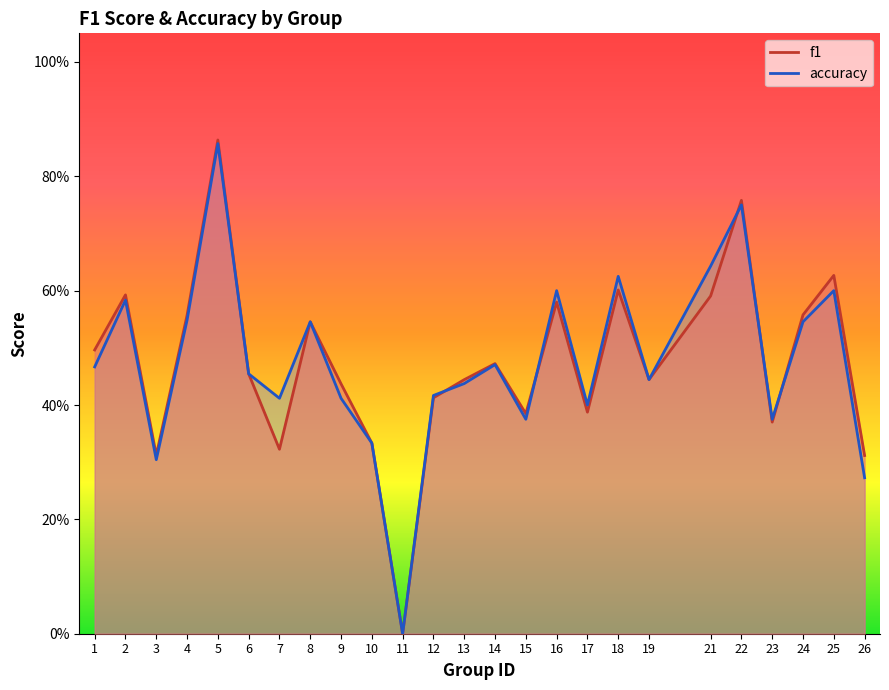

Is it true that f1 equals 0.8 at 22?

True